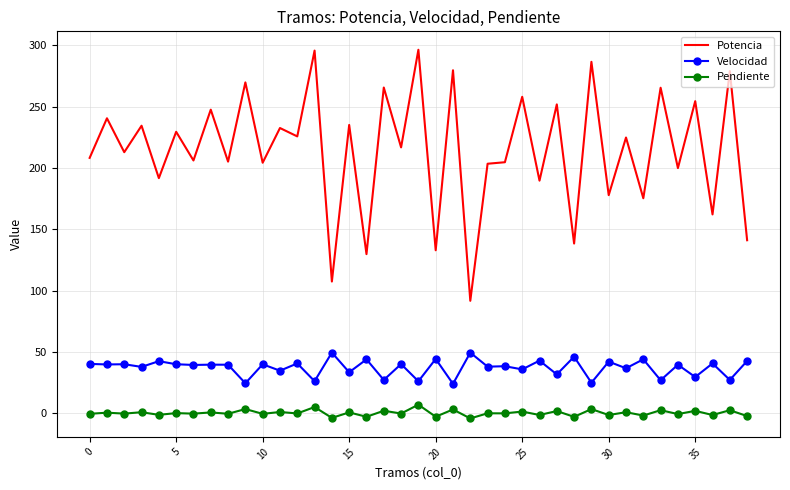

Rank the series by their average value, from highest to lowest.

Potencia, Velocidad, Pendiente